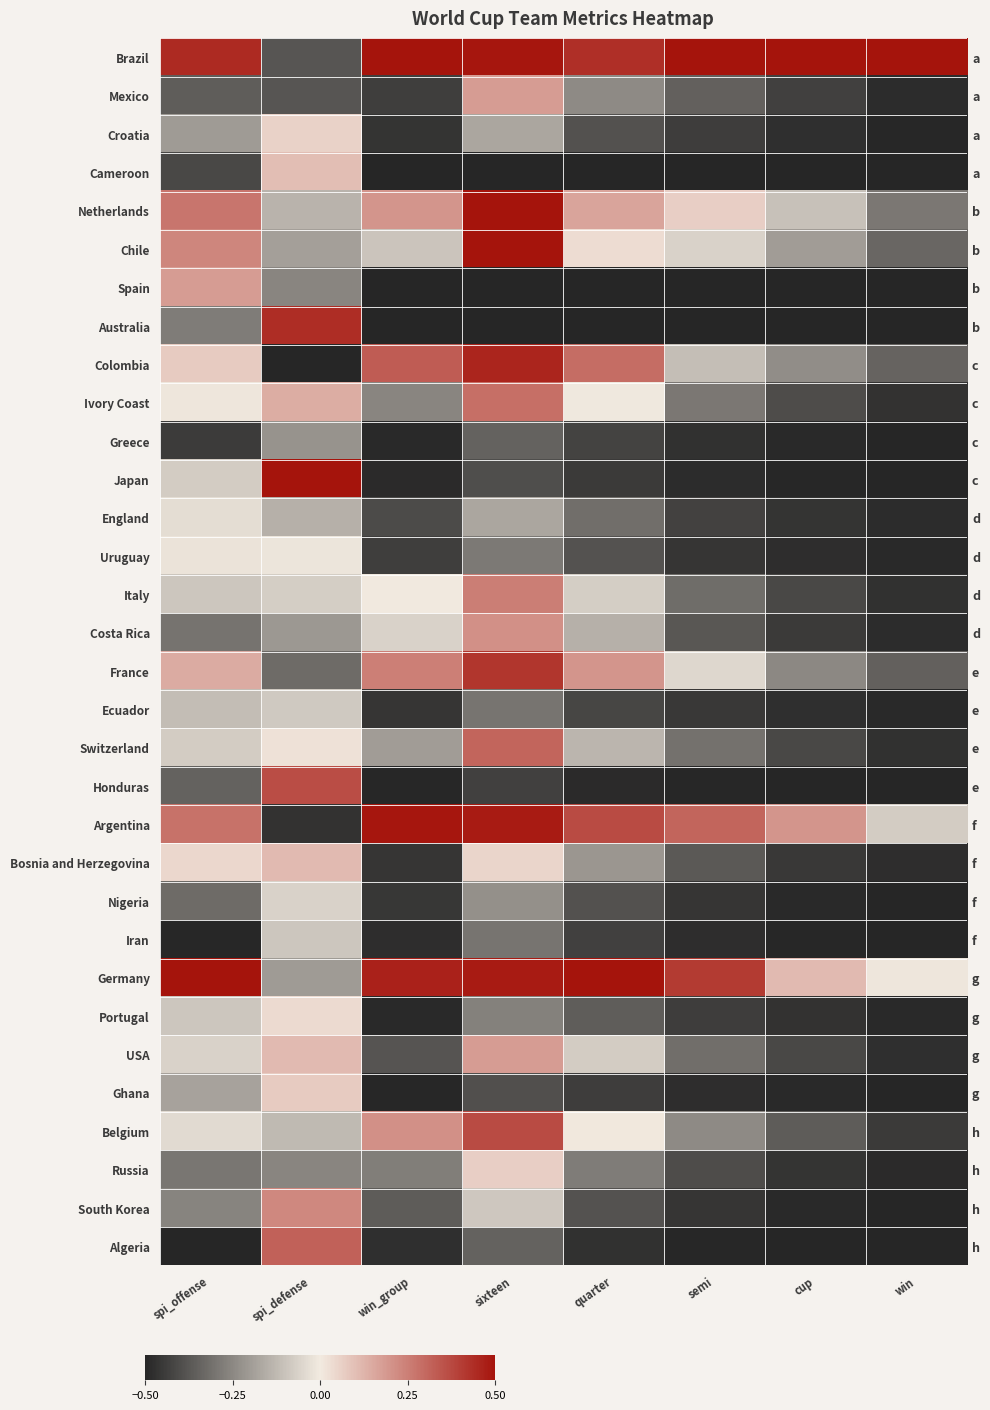

What is the difference between the highest and lowest values at win?

1.0